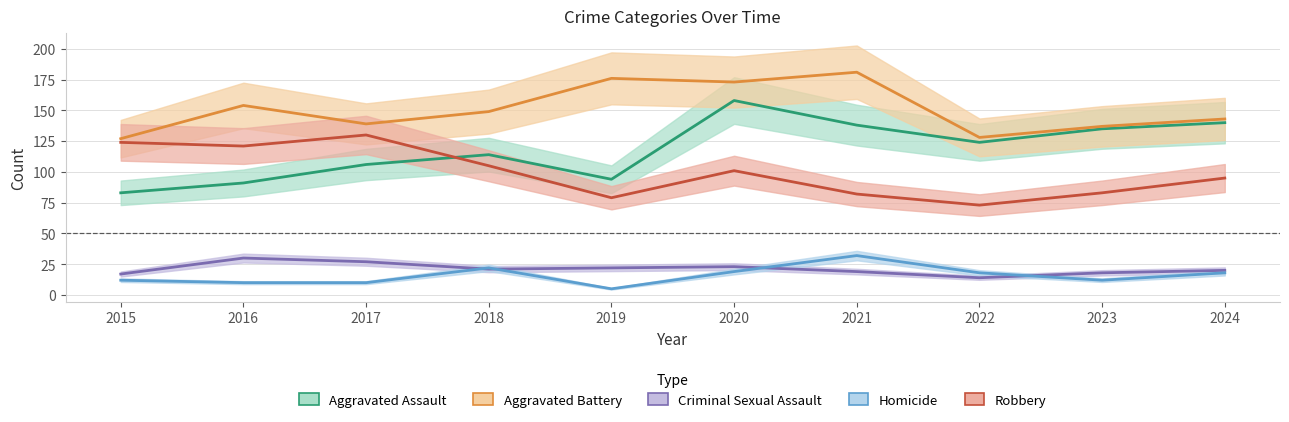

What is the value of the Aggravated Battery point at the 3rd from the left?

139